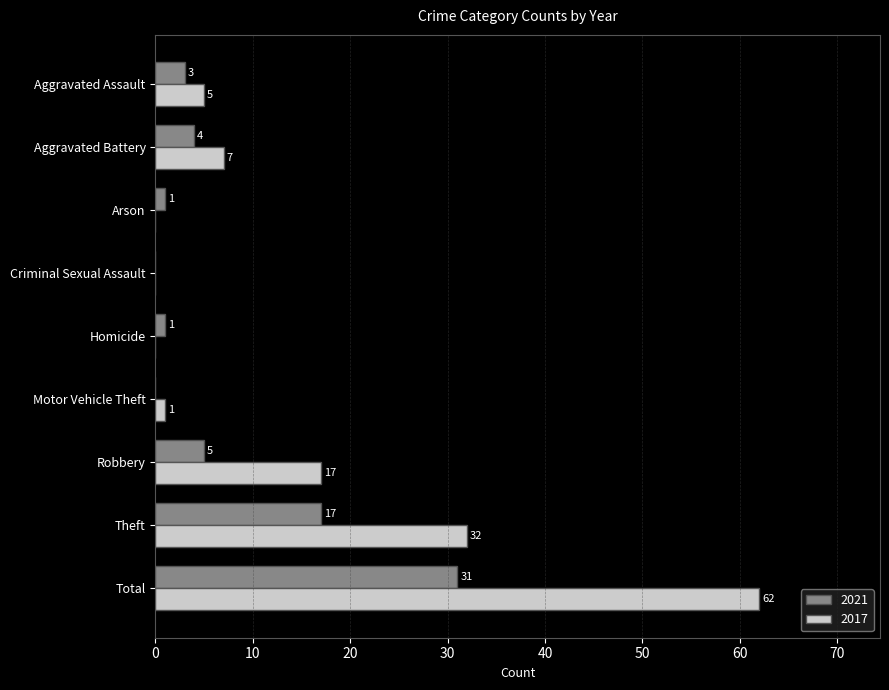

What is the total value across all series at Aggravated Battery?

11